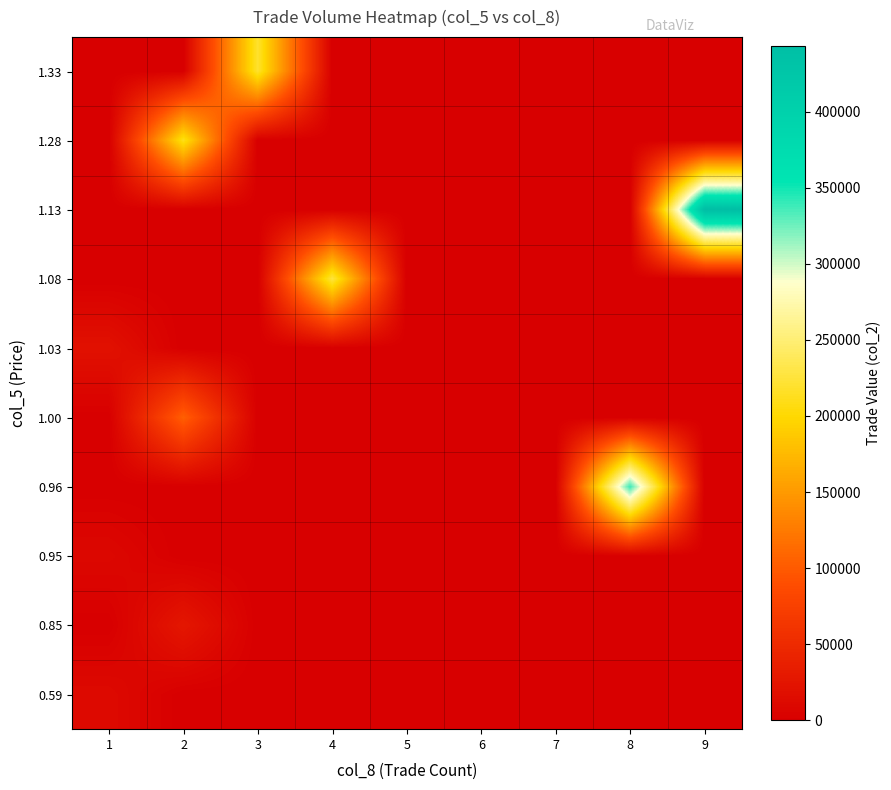

At which category is the sum across all series the highest?

9